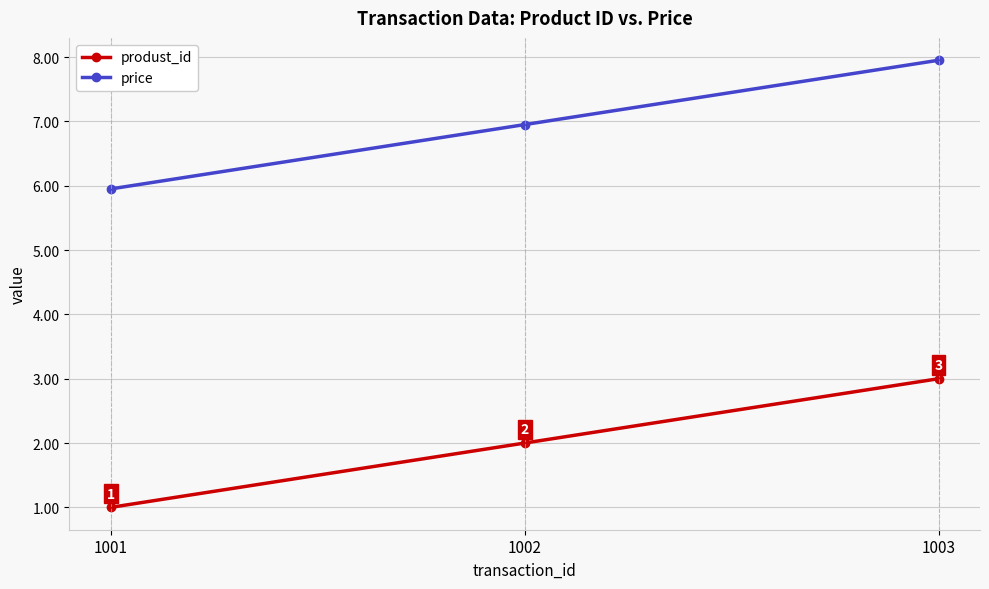

Rank the series by their average value, from highest to lowest.

price, produst_id